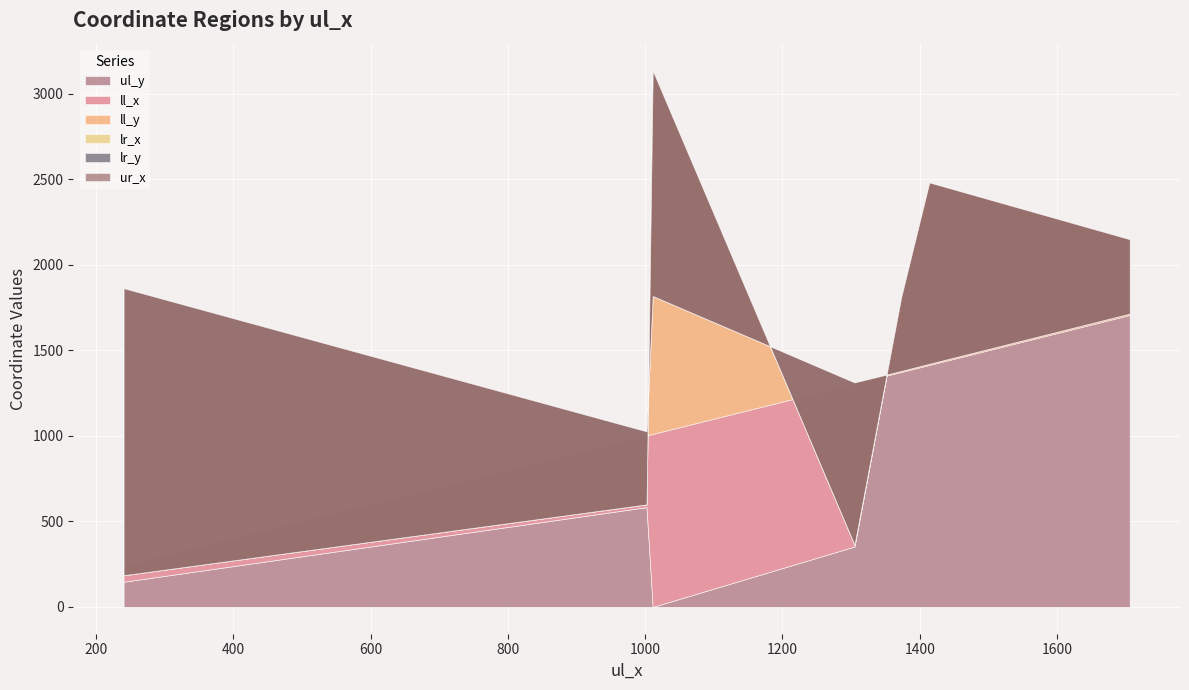

Is it true that lr_x equals 1312 at A_353?

True